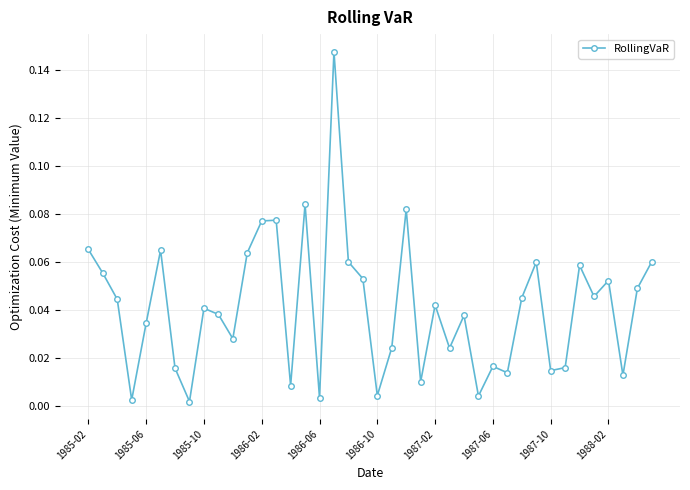

True or false: there are more than 0 points higher than both neighbors.

True